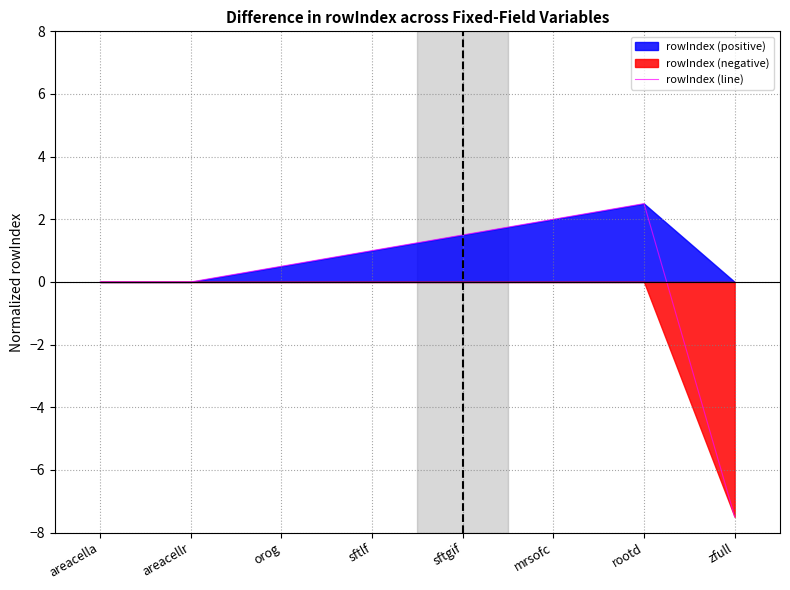

What is the change in value from orog to sftlf?

+0.5